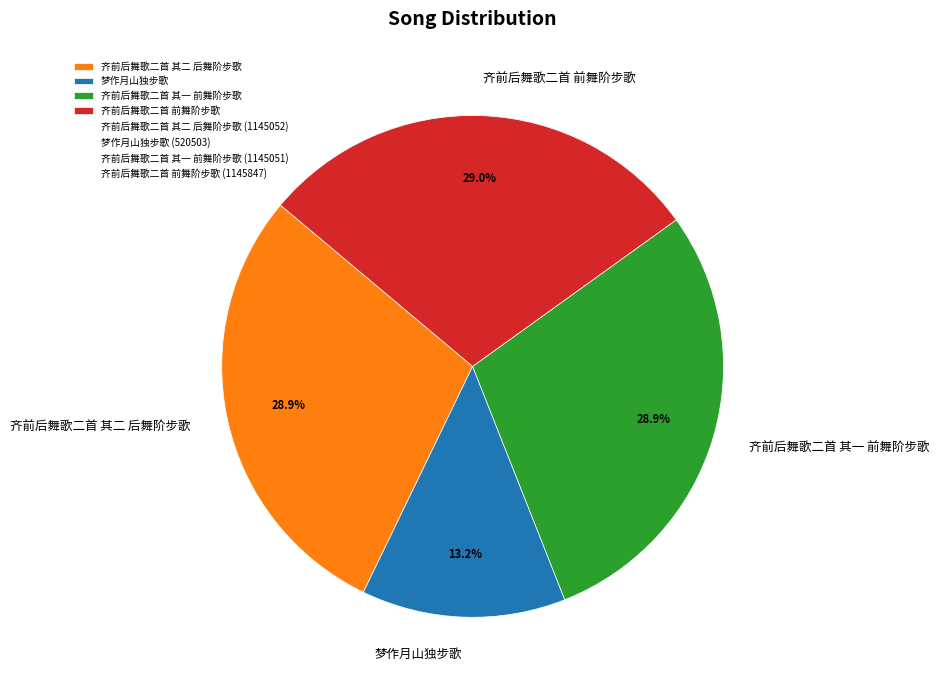

What is the smallest slice in the pie chart?

梦作月山独步歌